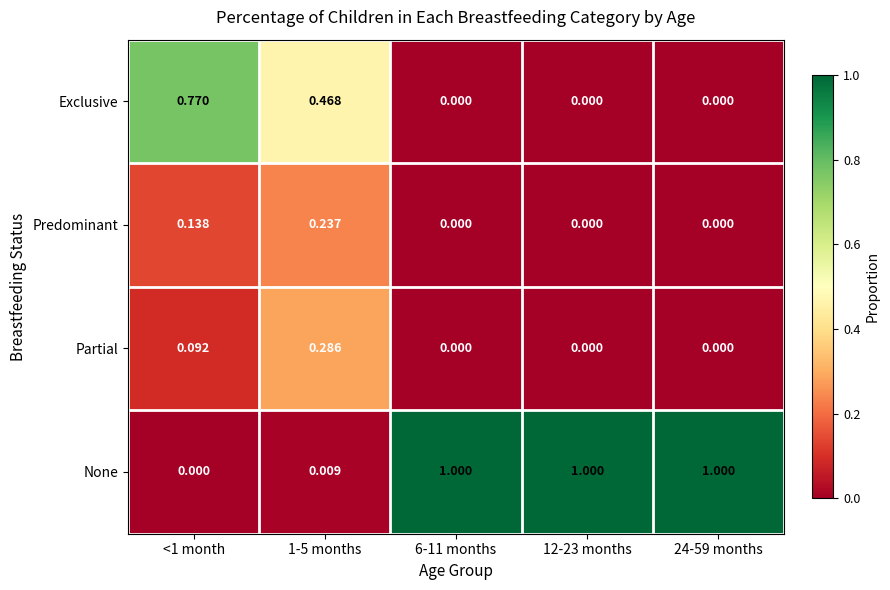

List the series in order of their peak value, lowest first.

Predominant, Partial, Exclusive, None